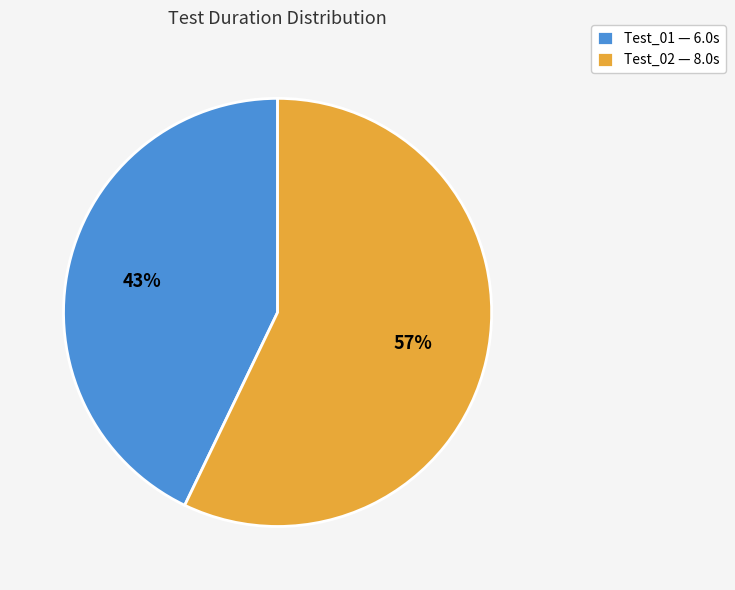

To the nearest percent, what is the average slice percentage?

50%